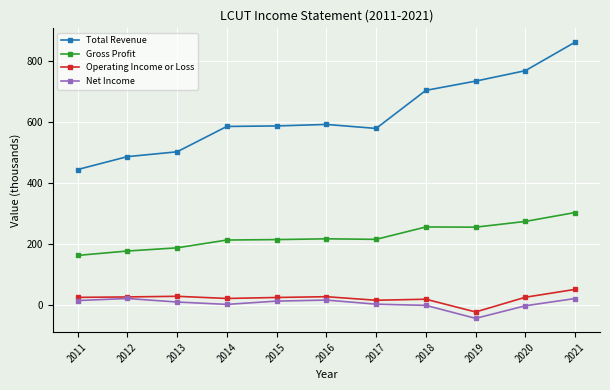

What is the spread (max minus min) of values at 2021?

842.1